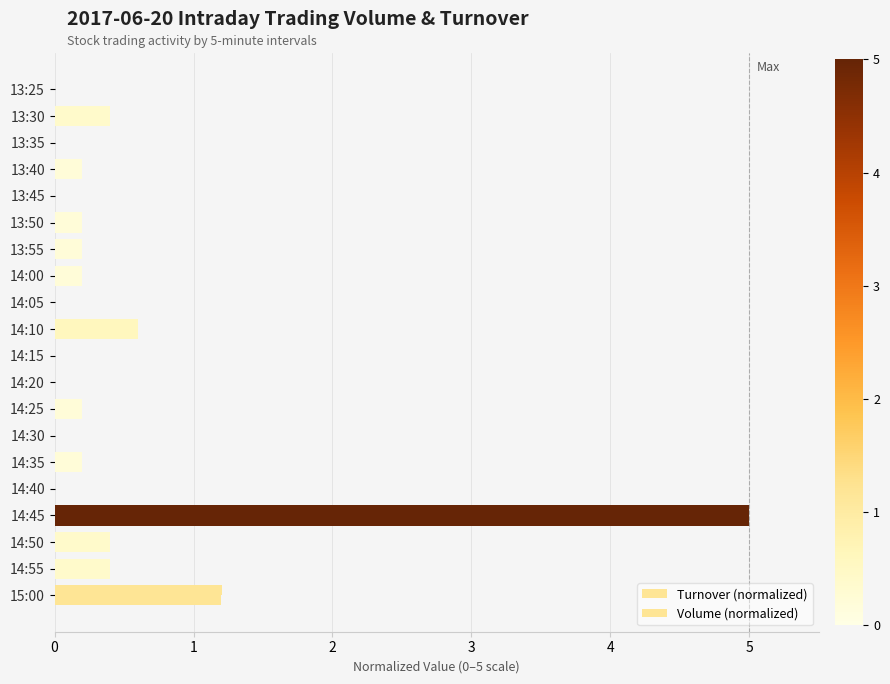

List the series in order of their peak value, lowest first.

Turnover (normalized), Volume (normalized)